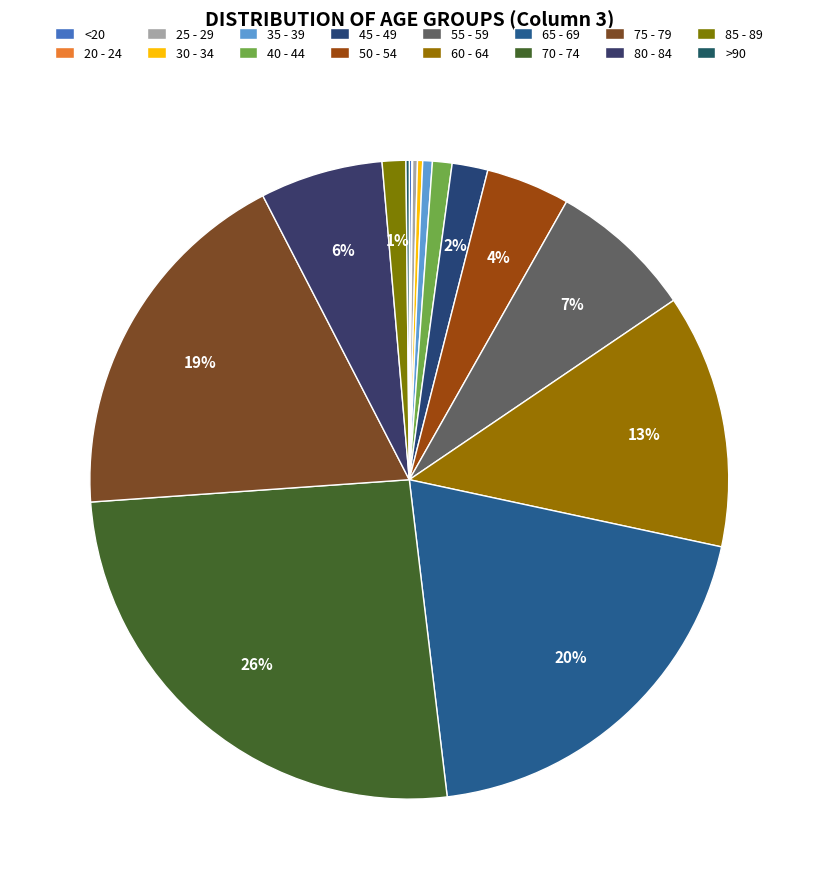

Is the sum of 75 - 79 and 45 - 49 greater than half?

No